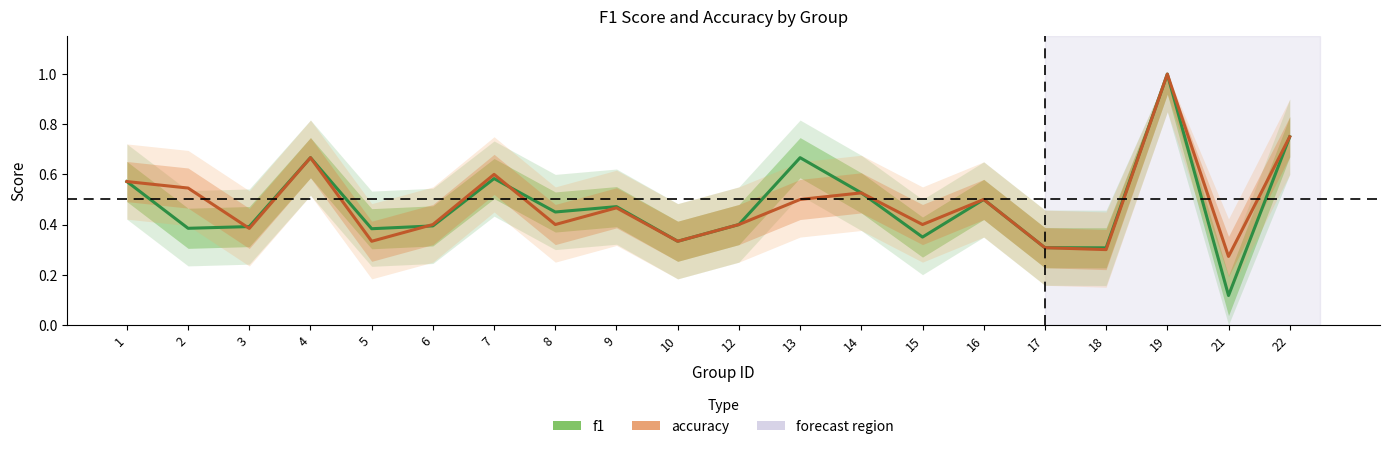

The accuracy series shows 0.5 at 9. True or false?

True